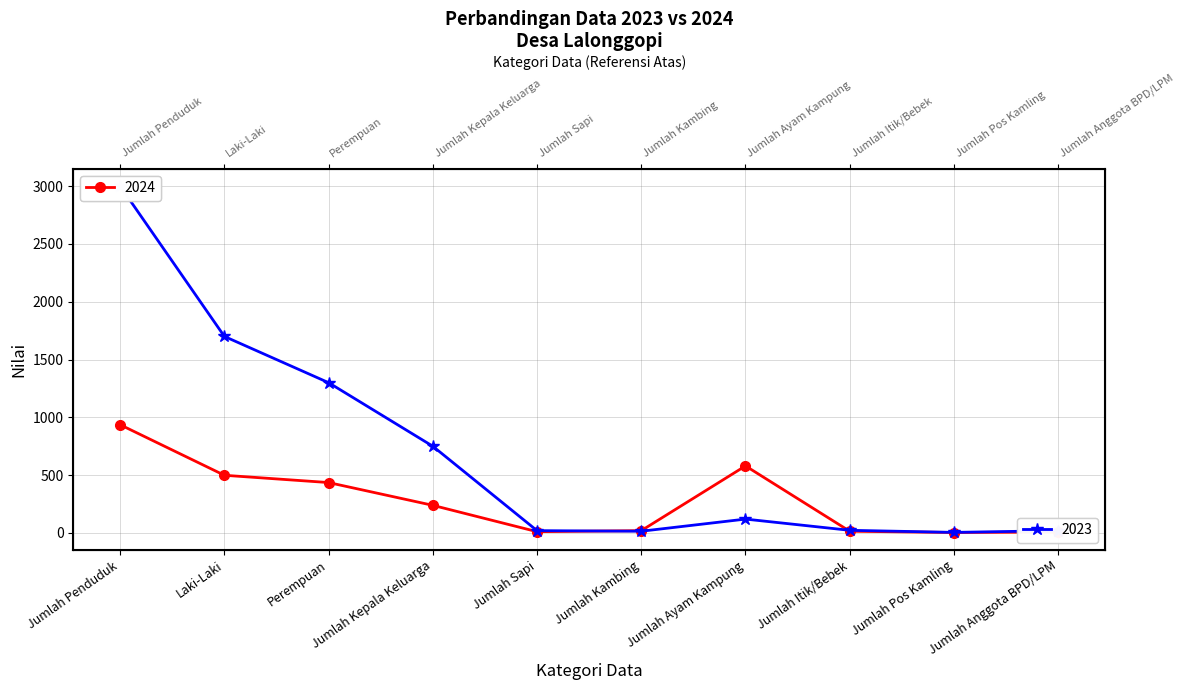

Read the 2023 value at Jumlah Kambing.

15